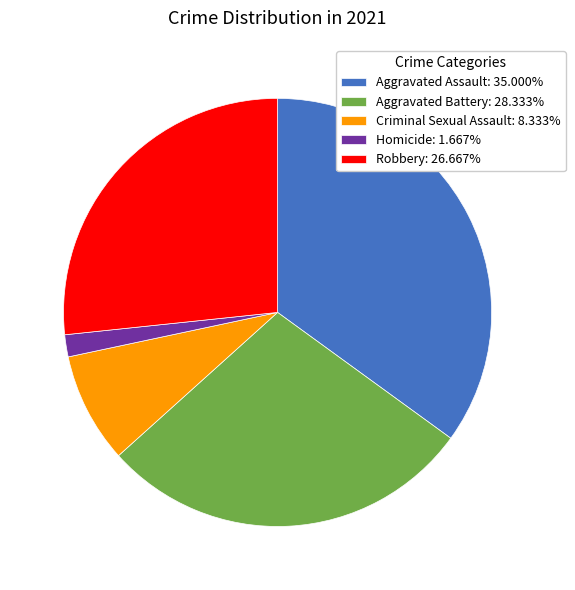

Is there any slice that represents more than half of the pie?

No